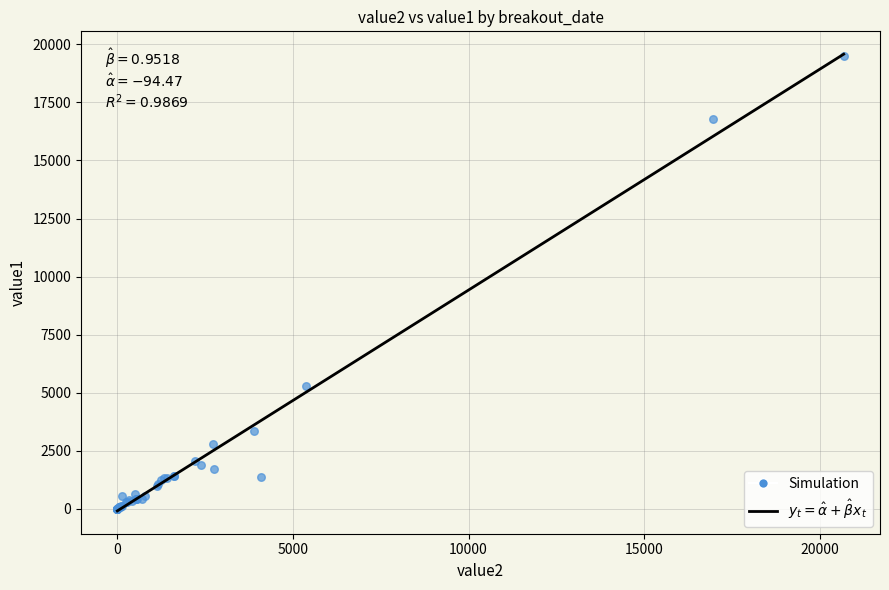

What Y value in the scatter plot is closest to 9762?

5270.4